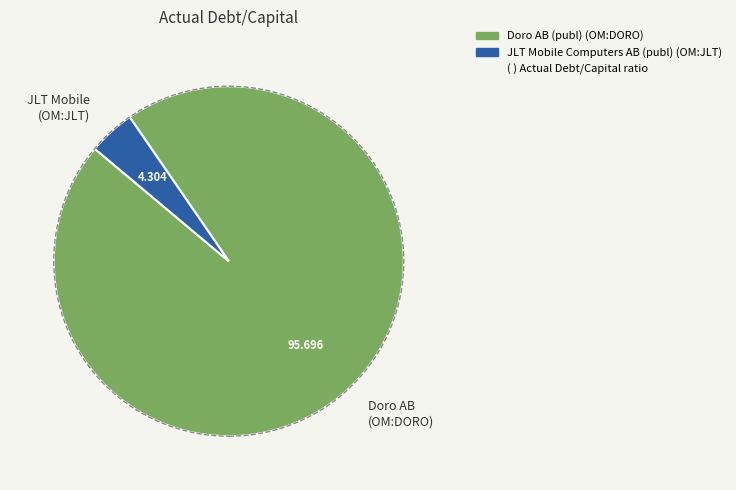

Is there any slice that represents more than half of the pie?

Yes